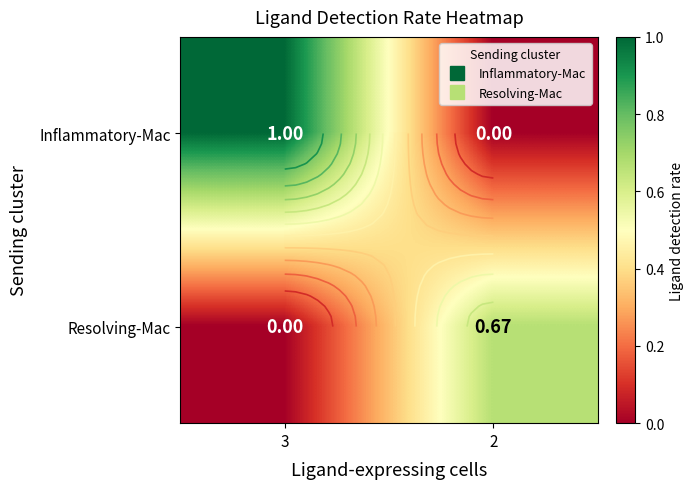

What is the difference between the highest and lowest values at 3?

1.0